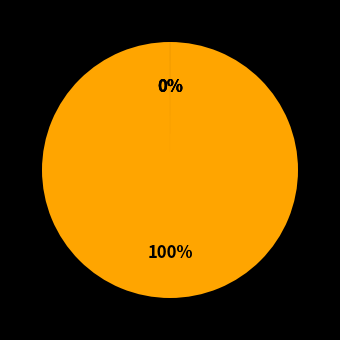

Combined, do MSE and Training Time account for over 50%?

No